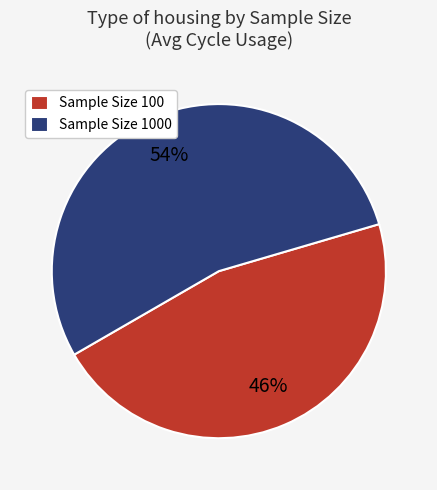

What percentage is the Sample Size 1000 slice, to the nearest percent?

54%